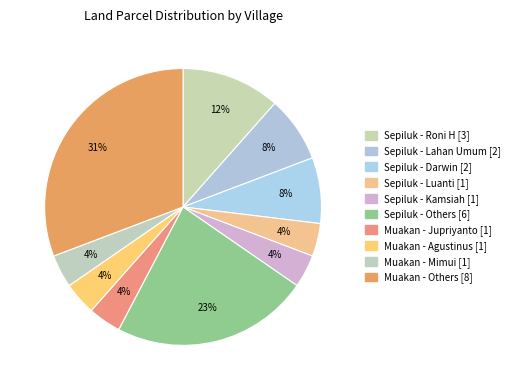

How many slices are in this pie chart?

10